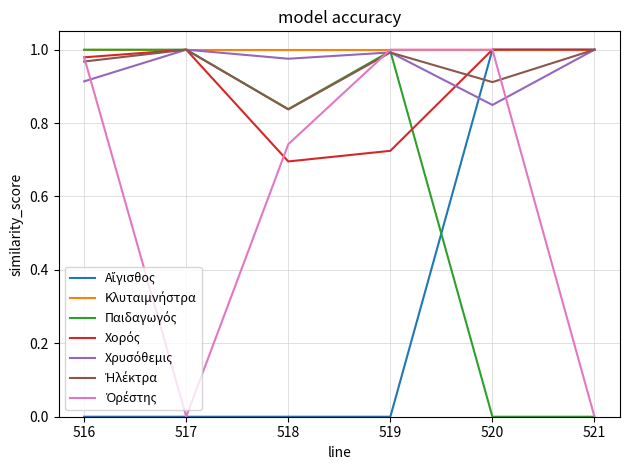

How many lines are shown in the chart?

7